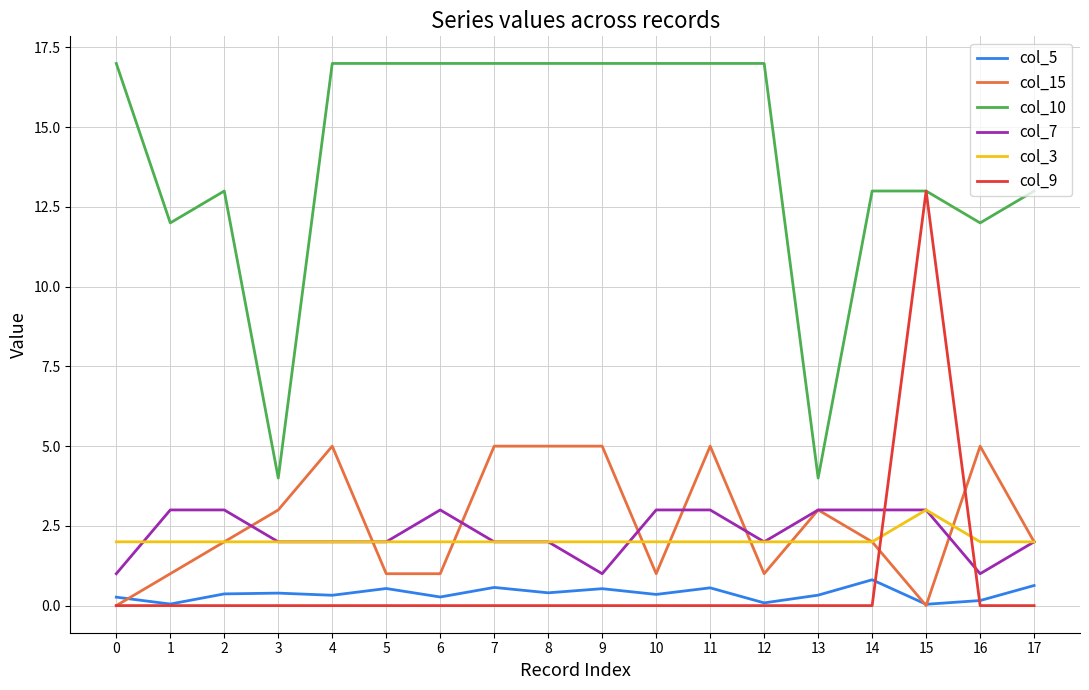

Which series has the largest total across all categories?

col_10